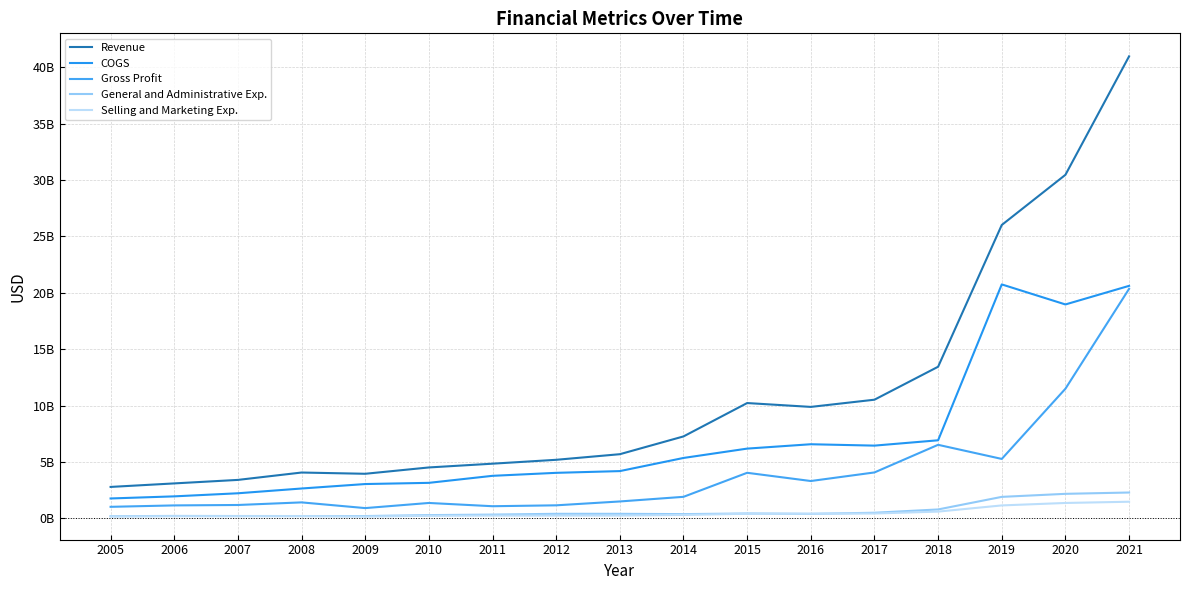

Is this an area chart (filled region under the line)?

No